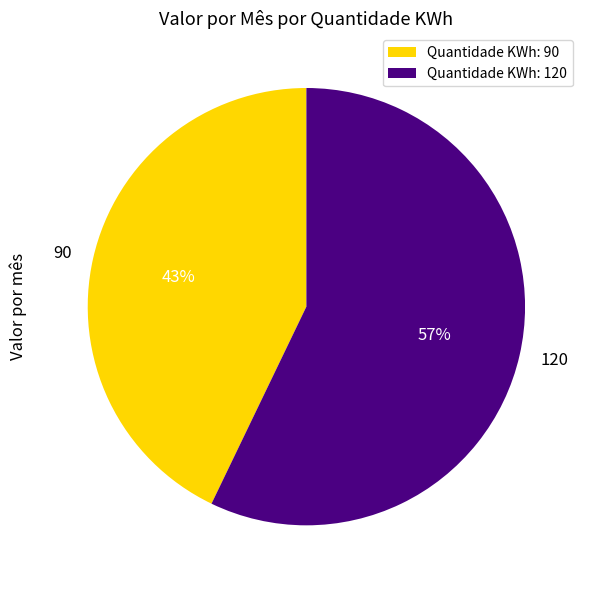

Between 90 and 120, which is larger?

120